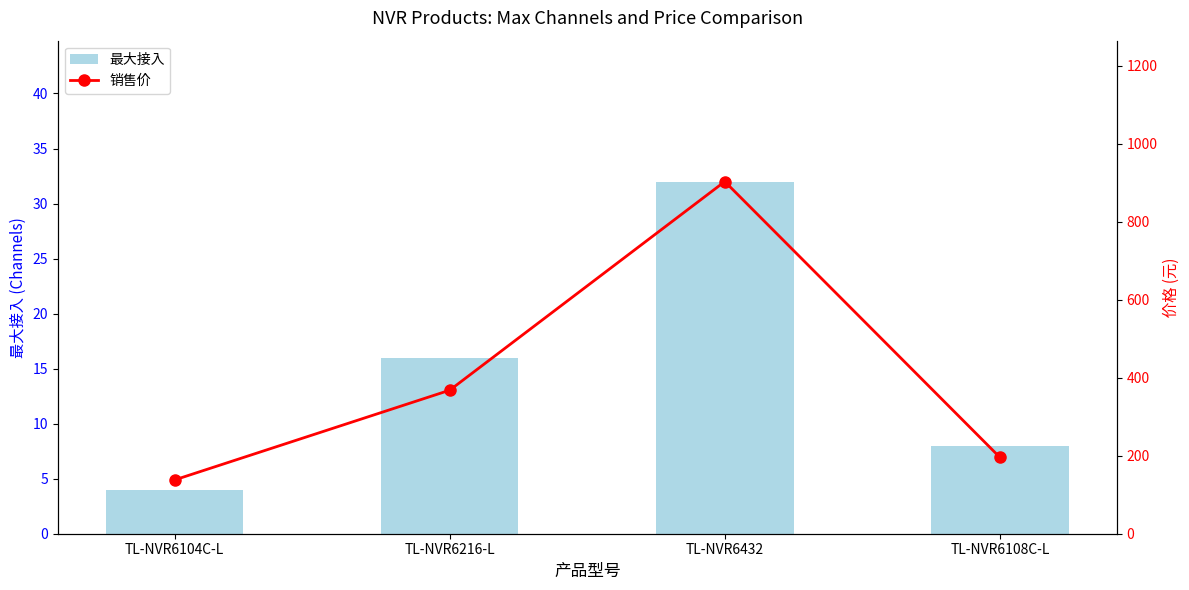

What position from the right is TL-NVR6104C-L?

4